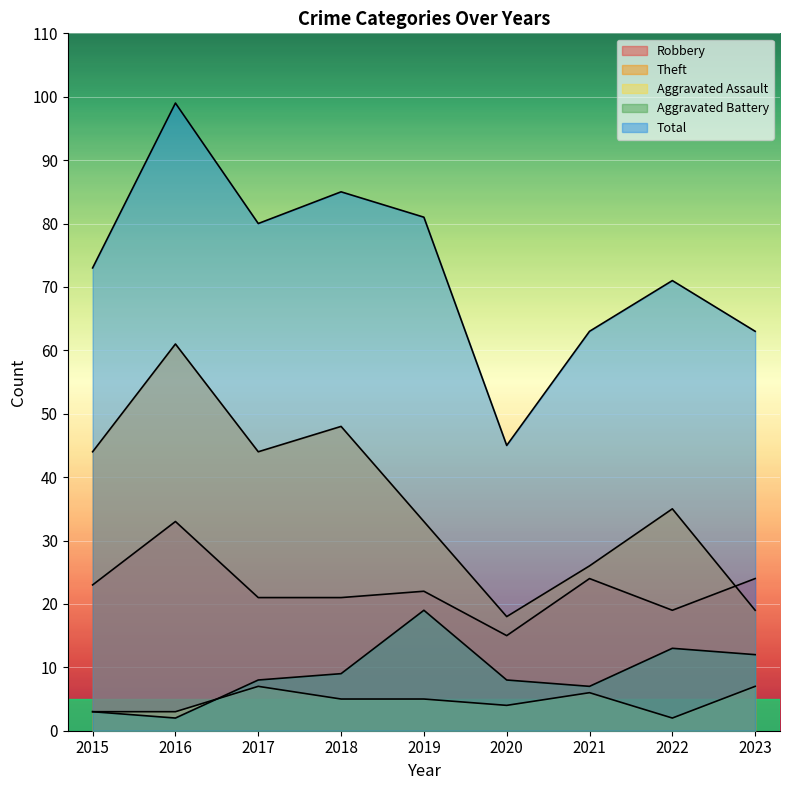

At which category is the sum across all series the highest?

2016